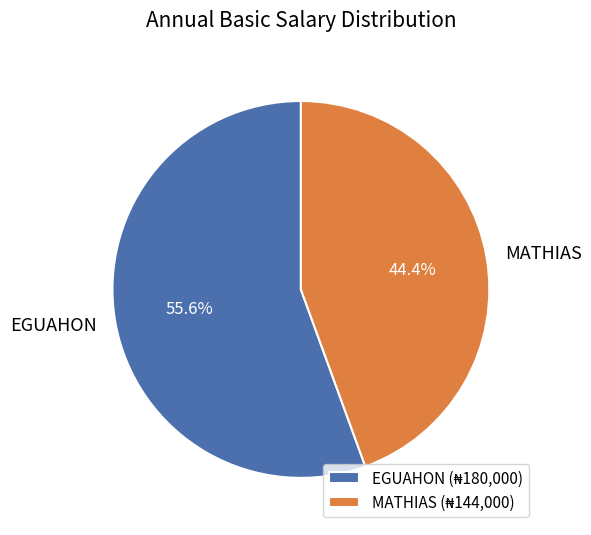

The MATHIAS slice represents 54% of the pie. True or false?

False